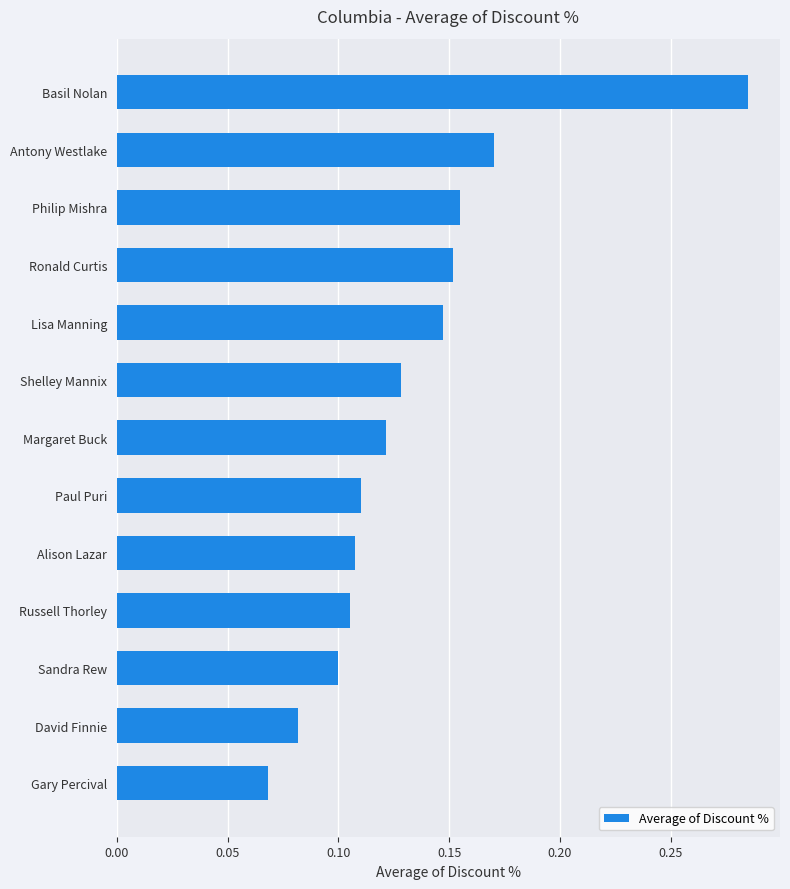

How many values are between 0 and 1?

13